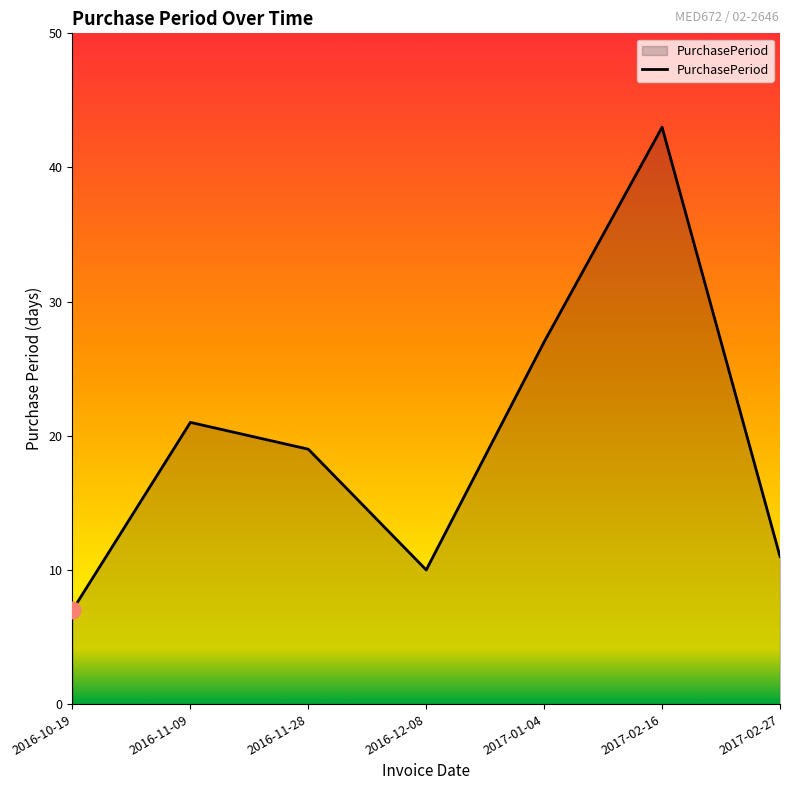

Which category has the highest value across all series?

2017-02-16